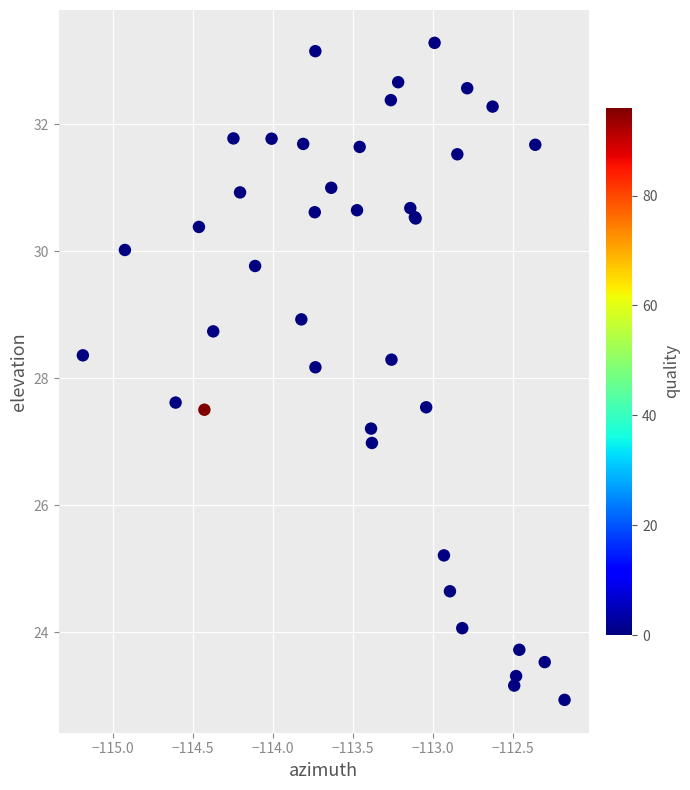

What Y value in the scatter plot is closest to 28?

28.2